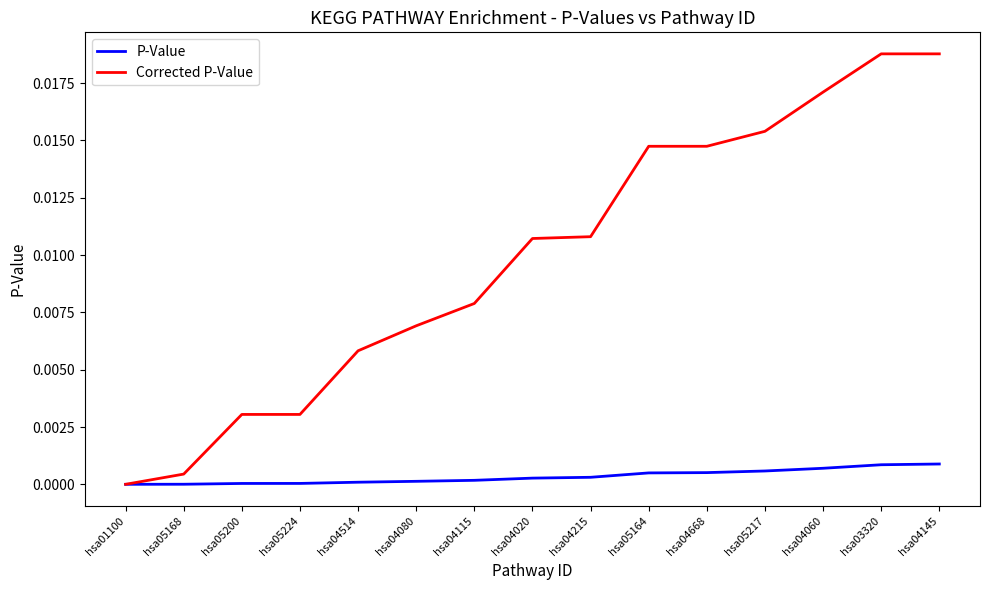

True or false: Corrected P-Value has a value of 0.0 at hsa05164.

True